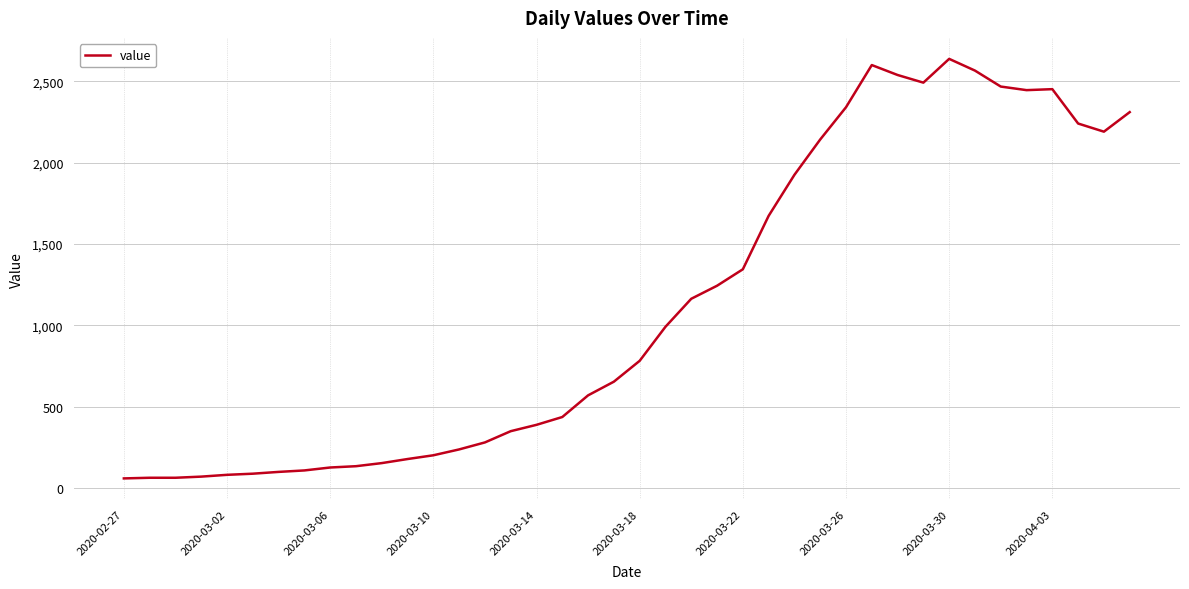

What is the maximum value shown in the chart?

2637